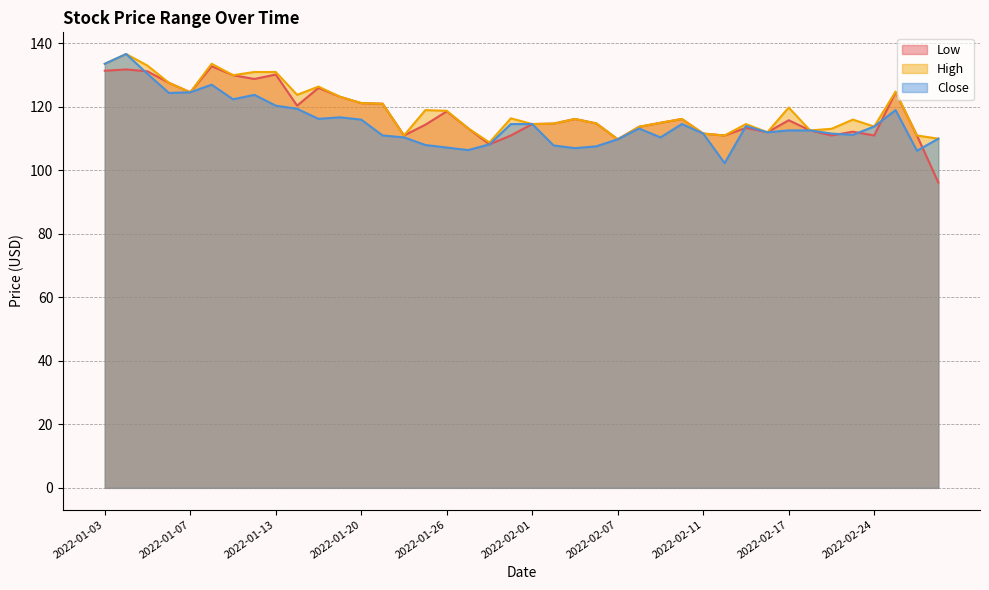

Which series has the largest total across all categories?

High